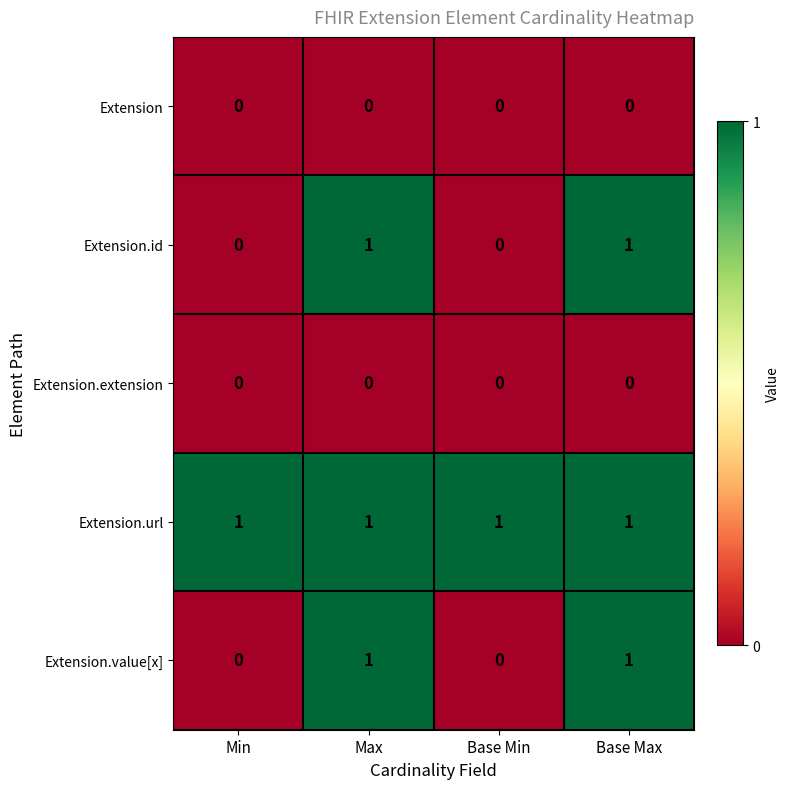

True or false: Extension.extension has a value of 0 at Max.

True